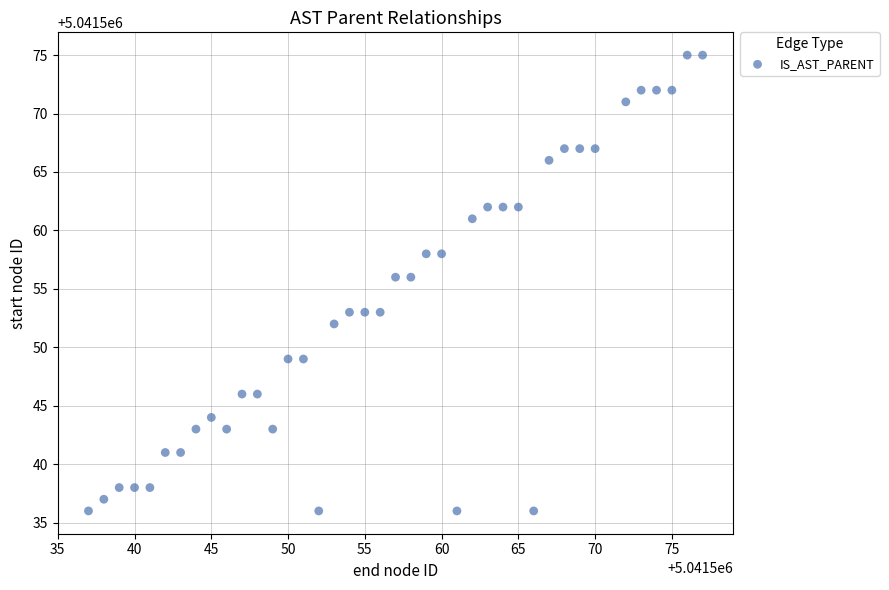

What is the range of X values (max minus min)?

40